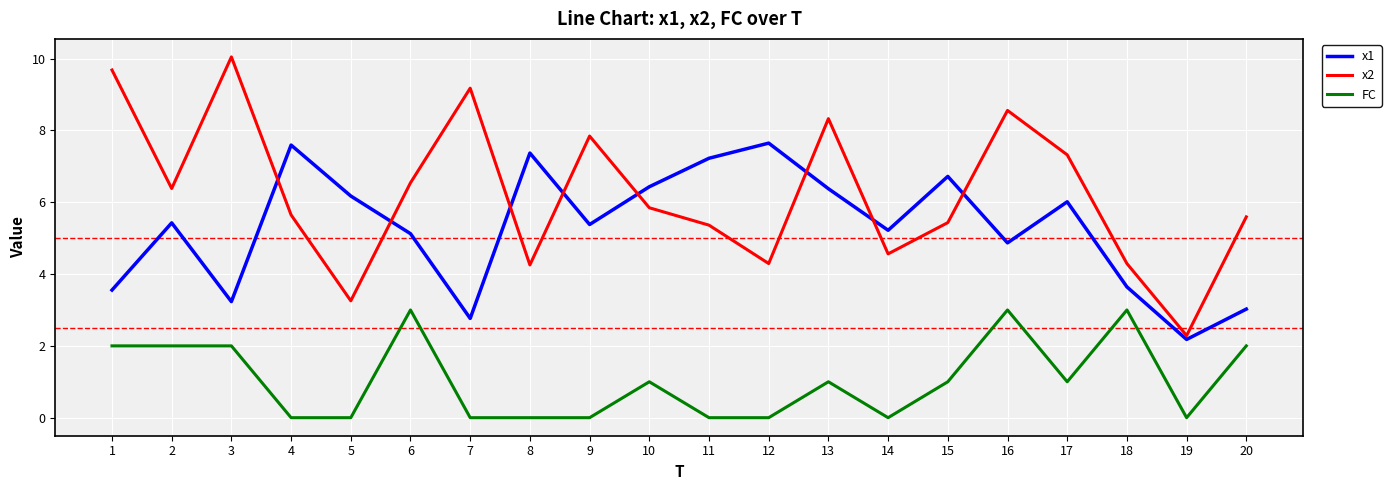

What is the difference between the second highest and second lowest values in the x2 series?

6.4